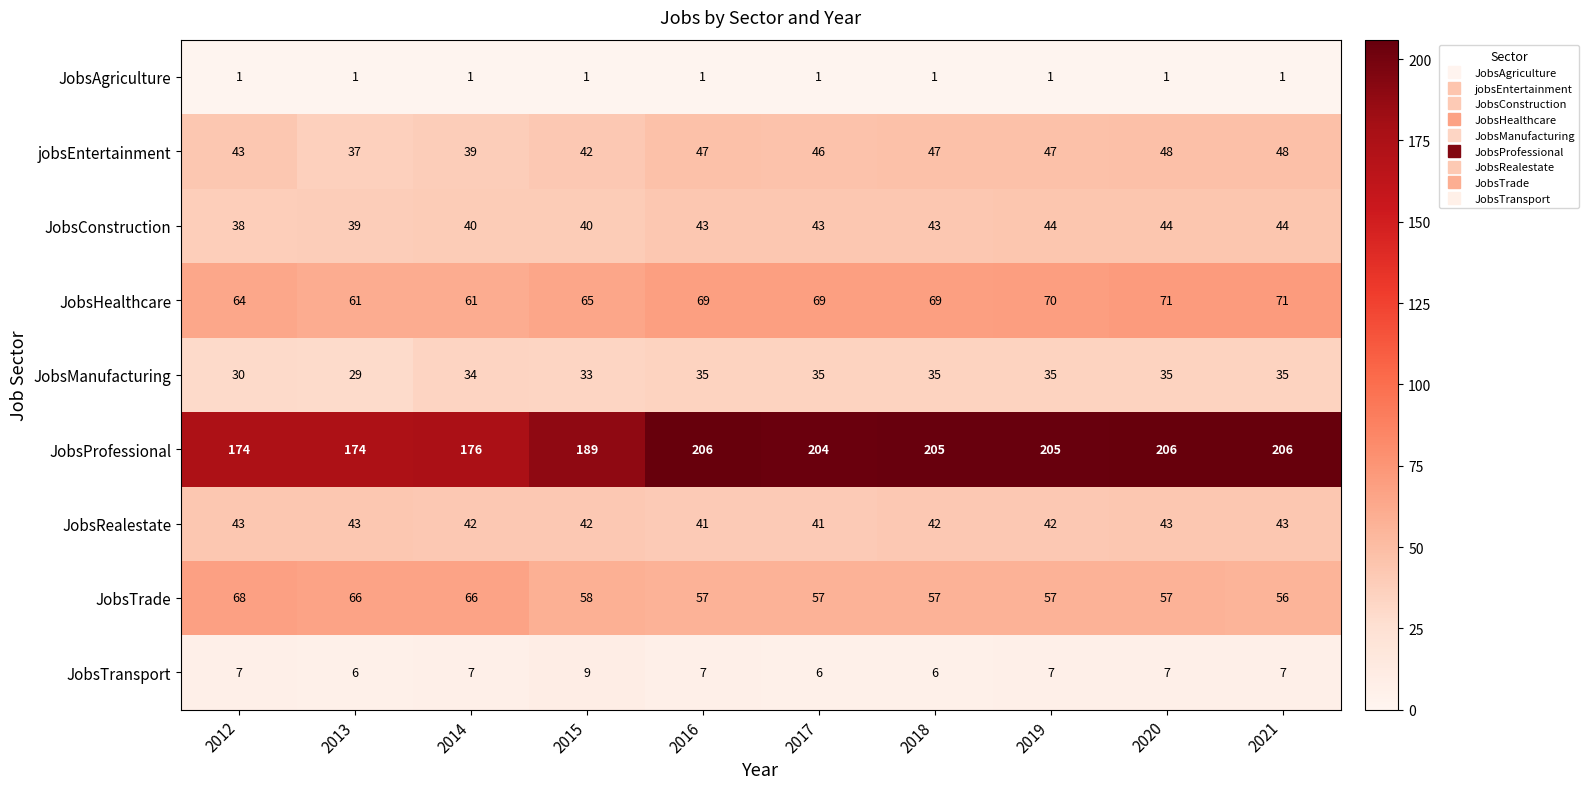

Is the value of JobsHealthcare at 2021 greater than the value of JobsAgriculture at 2021?

Yes